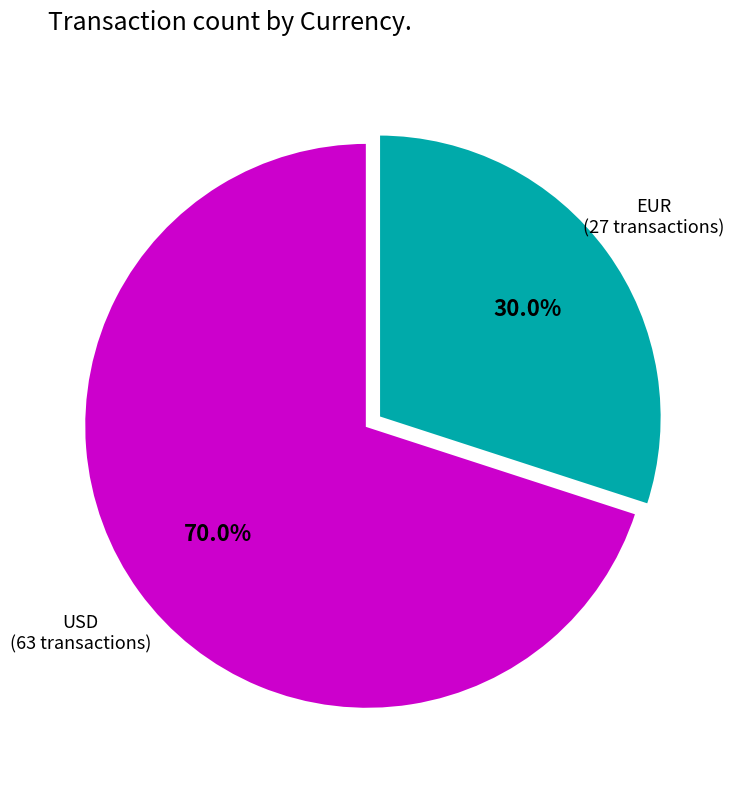

How much of the chart is everything except USD?

30.0%